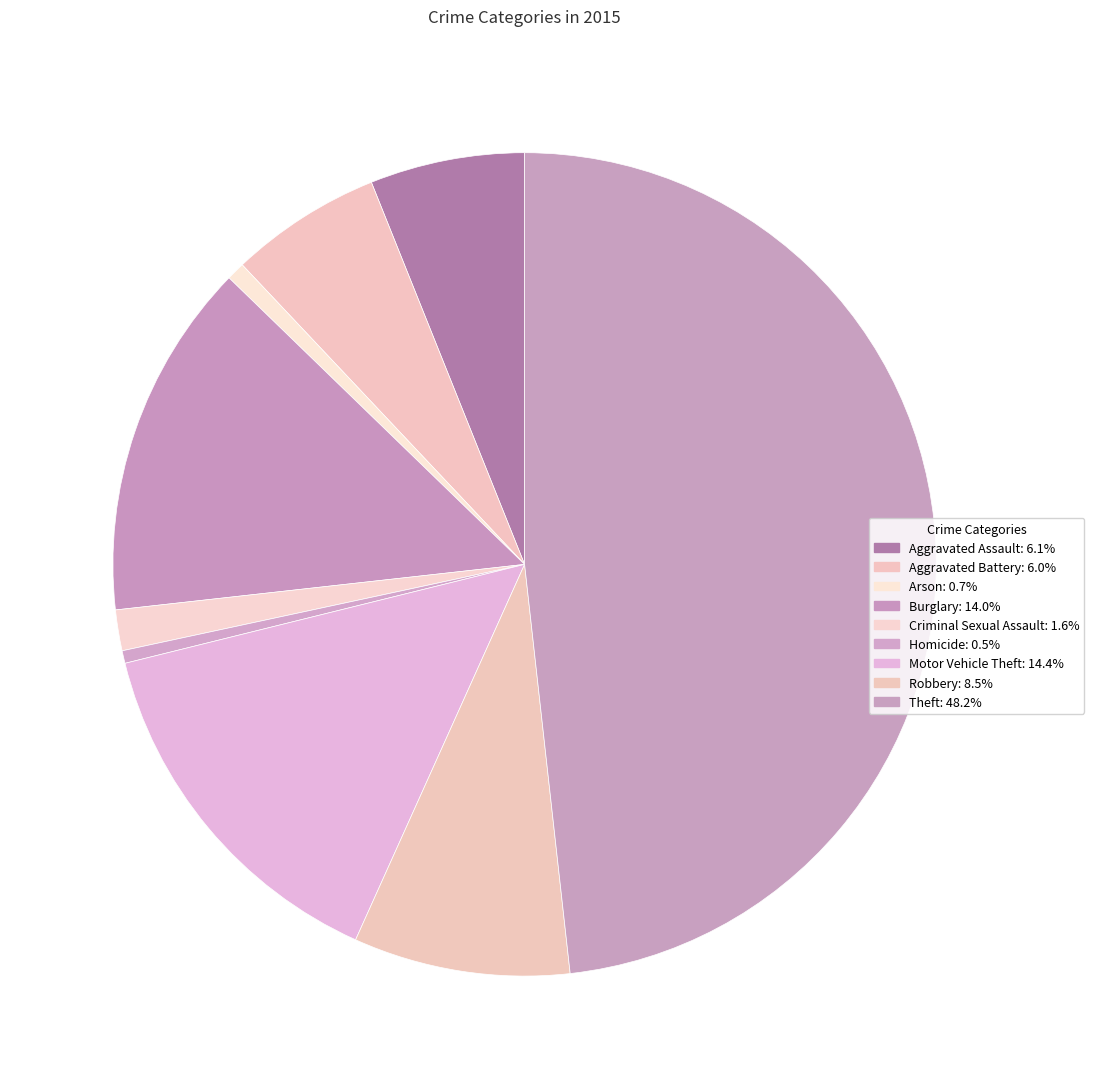

Does Robbery account for over 50% of the chart?

No